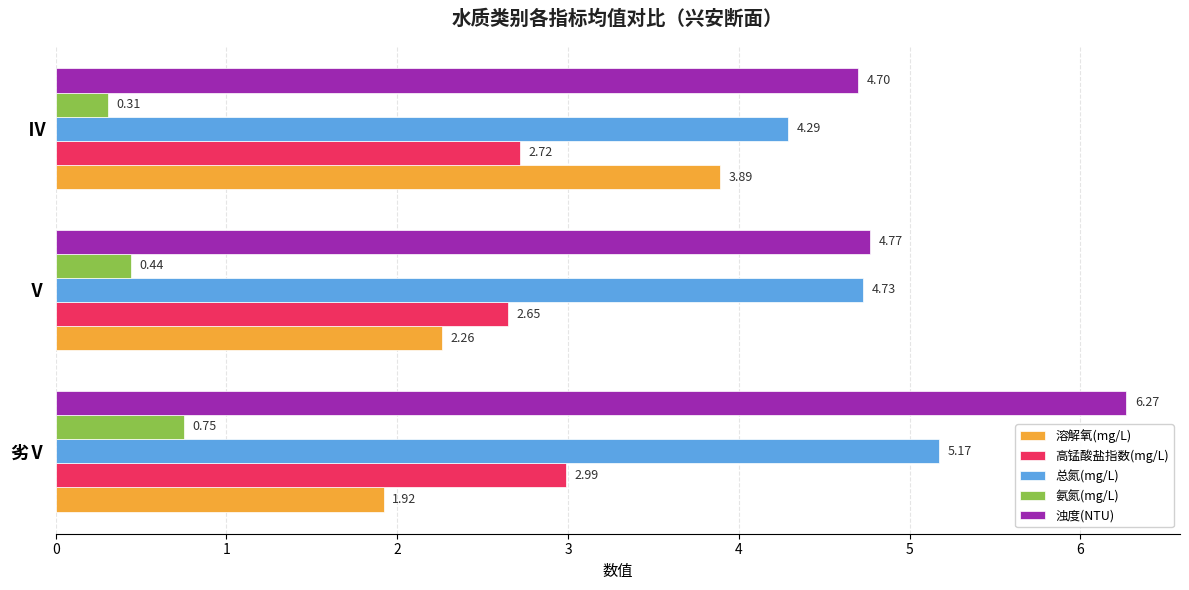

Where is 氨氮(mg/L) nearest to the value 0?

Ⅳ